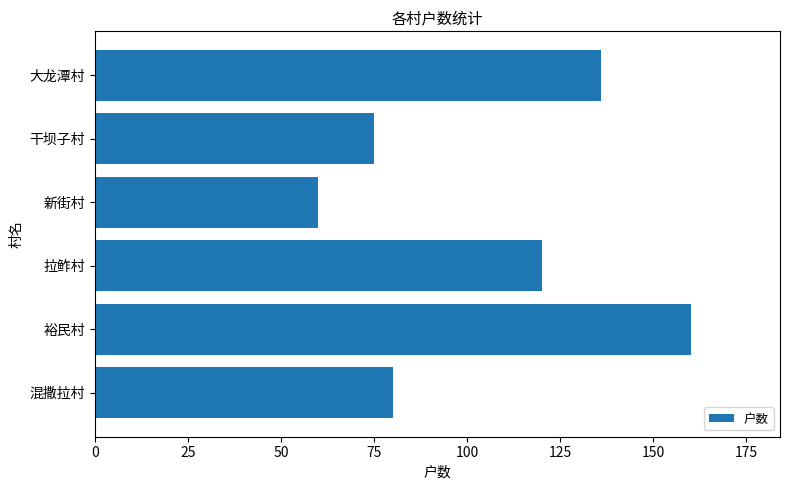

List the labels in order of value, smallest first.

新街村, 干坝子村, 混撒拉村, 拉鲊村, 大龙潭村, 裕民村